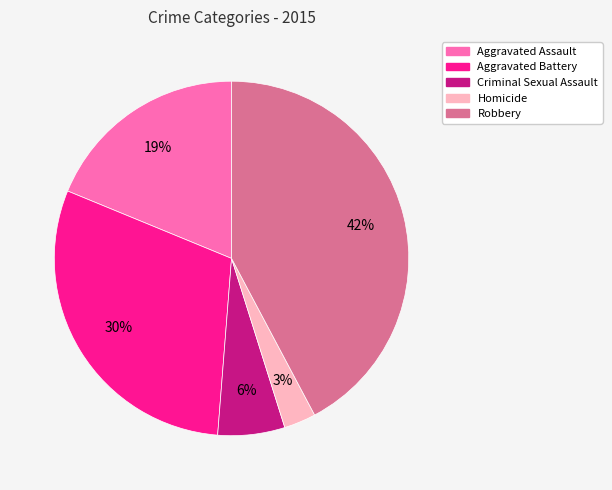

Between Robbery and Homicide, which is larger?

Robbery